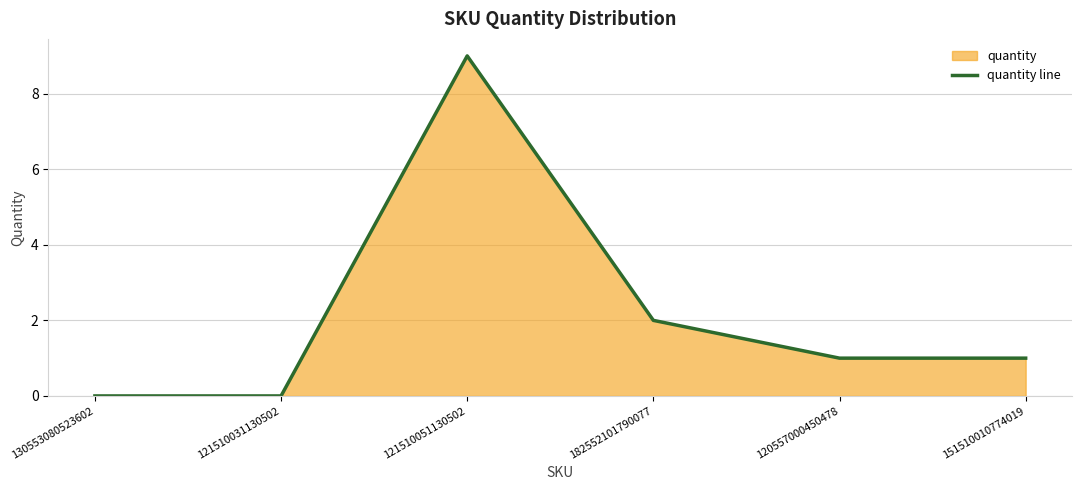

What is the greatest value displayed?

9